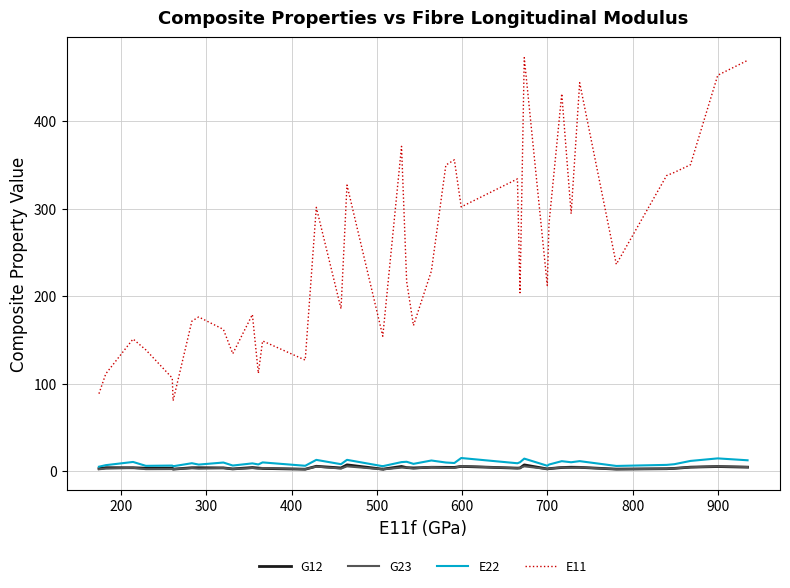

How many lines are shown in the chart?

4